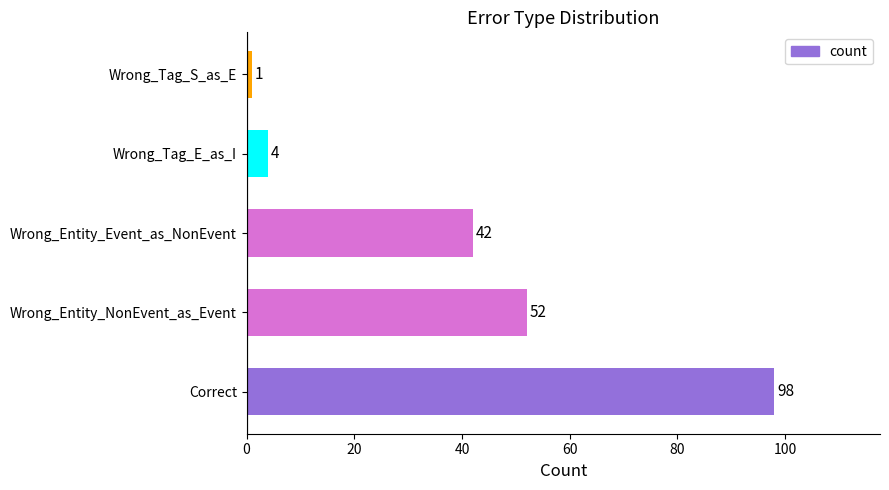

Rank the categories by value from highest to lowest.

Correct, Wrong_Entity_NonEvent_as_Event, Wrong_Entity_Event_as_NonEvent, Wrong_Tag_E_as_I, Wrong_Tag_S_as_E